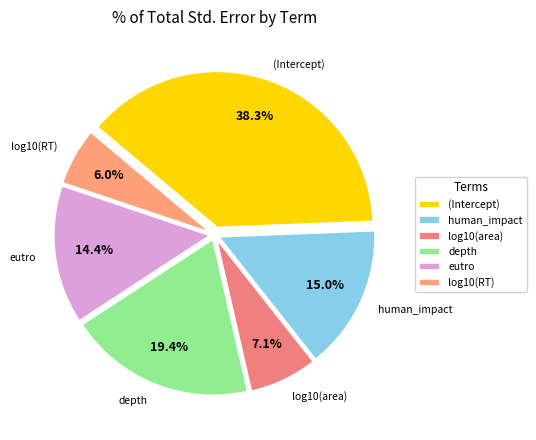

Does depth account for over 50% of the chart?

No